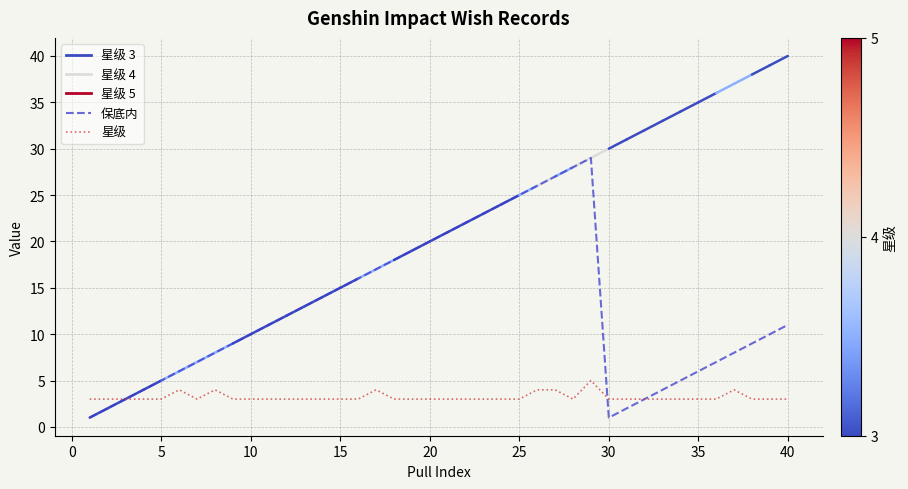

Rank the series by their average value, from lowest to highest.

星级, 保底内